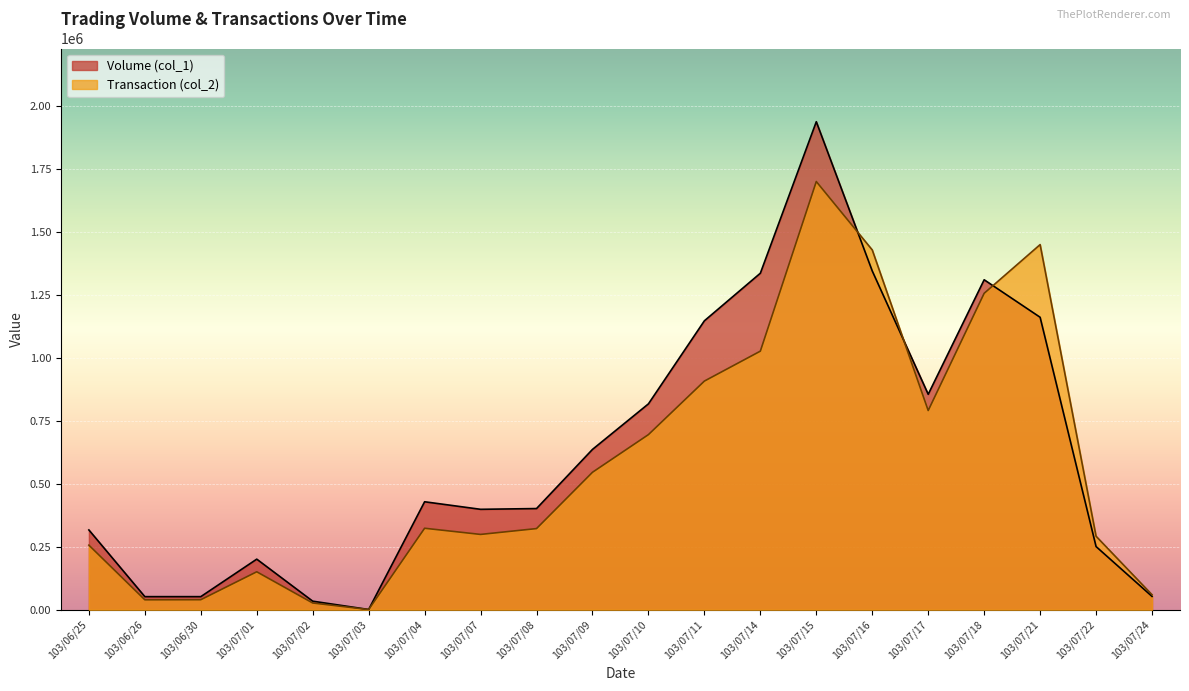

What is the minimum value for Transaction (col_2)?

790